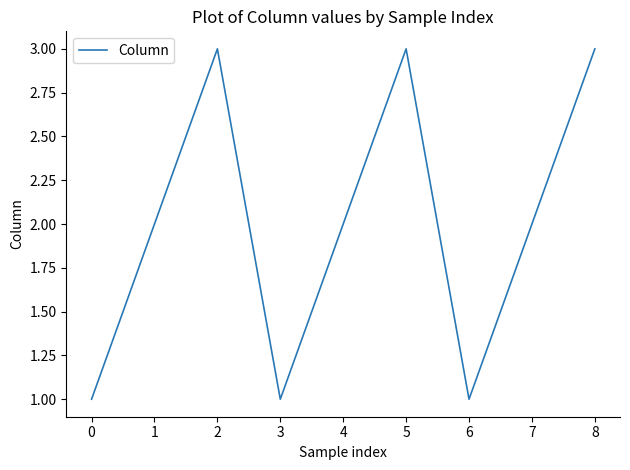

What is the sum of the values at 0 and 2?

4